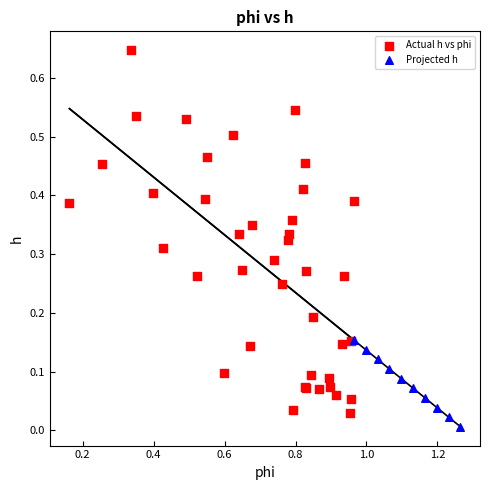

Which series has the widest spread of Y values?

Actual h vs phi